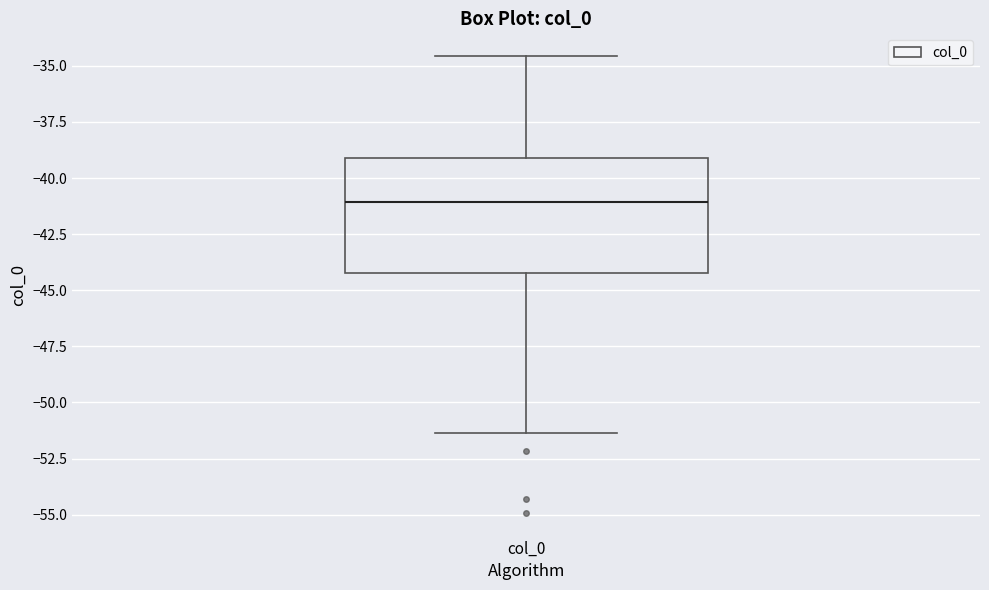

Read this box plot against the y-axis: the position of the median line, the range covered by the box, and the ends of both whiskers. The values are not printed on the chart, so give them approximately, as read against the axis.

median -41.0, box -44.5 to -39.0, whiskers -51.5 to -34.5